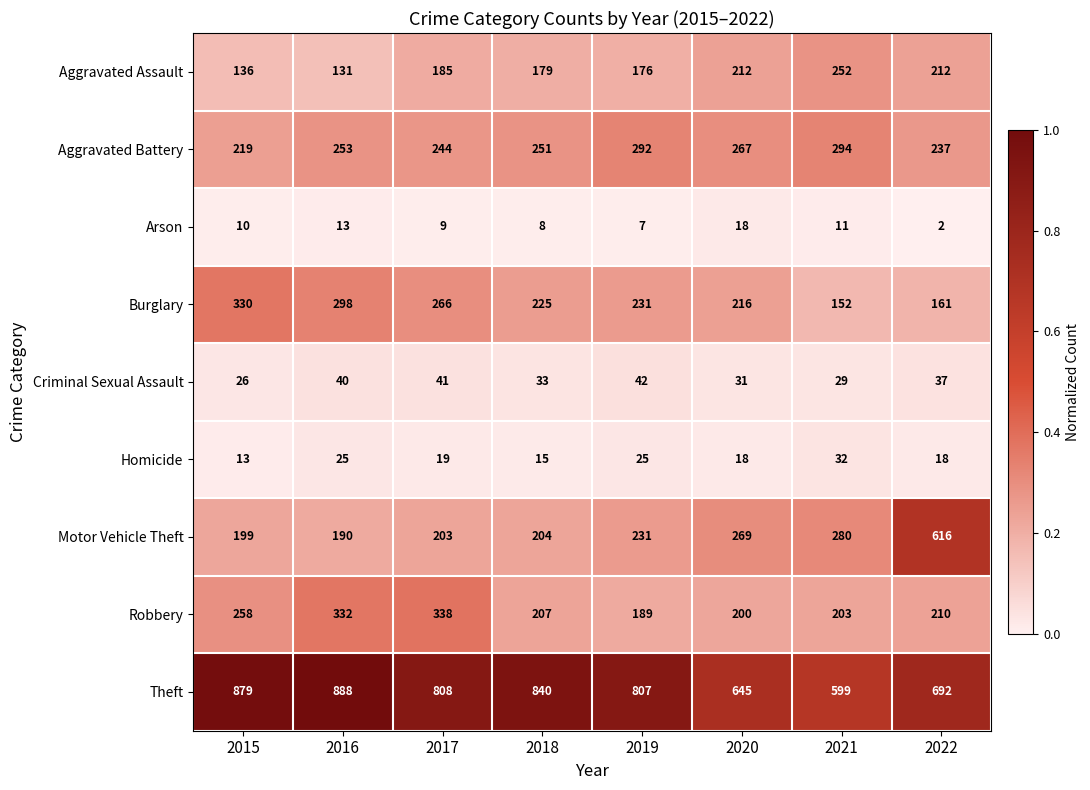

What is the sum of the Robbery values at 2022 and 2018?

417